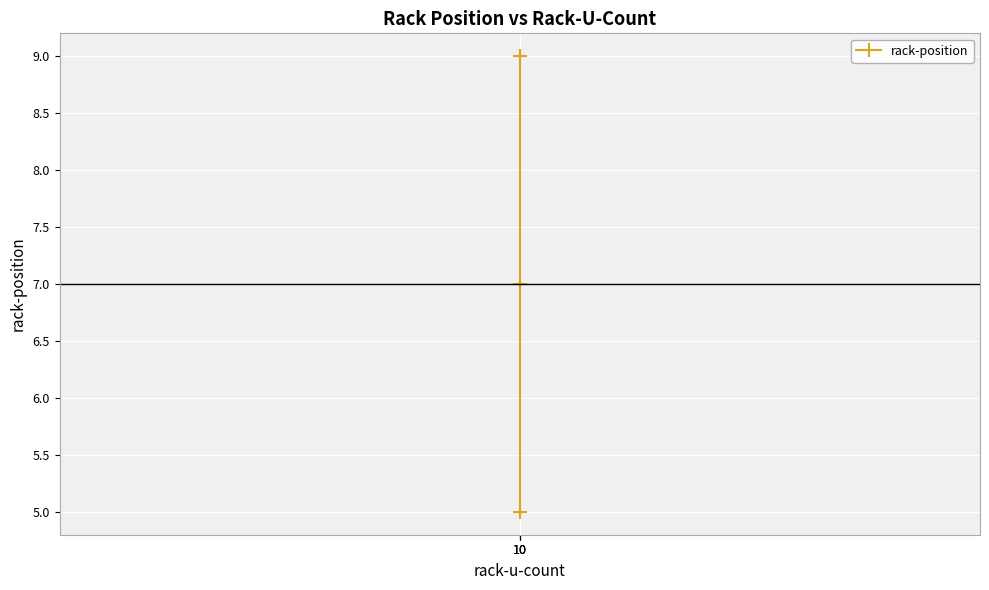

Which category has the highest value across all series?

10